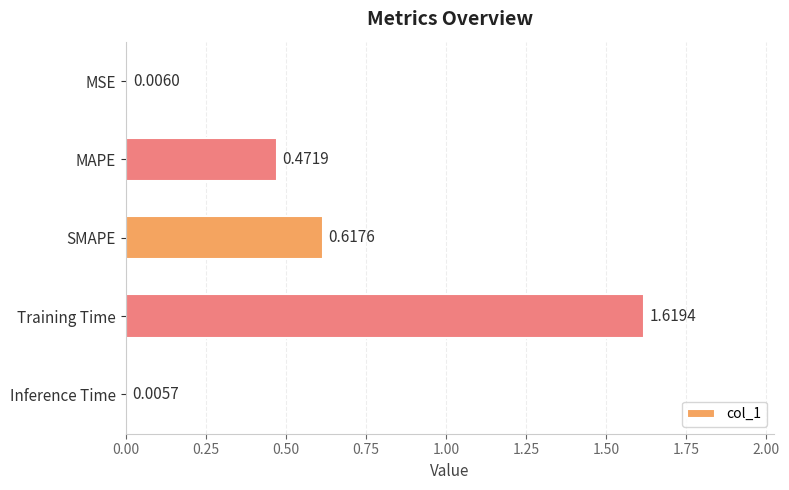

What is the change in value from SMAPE to Inference Time?

-0.6